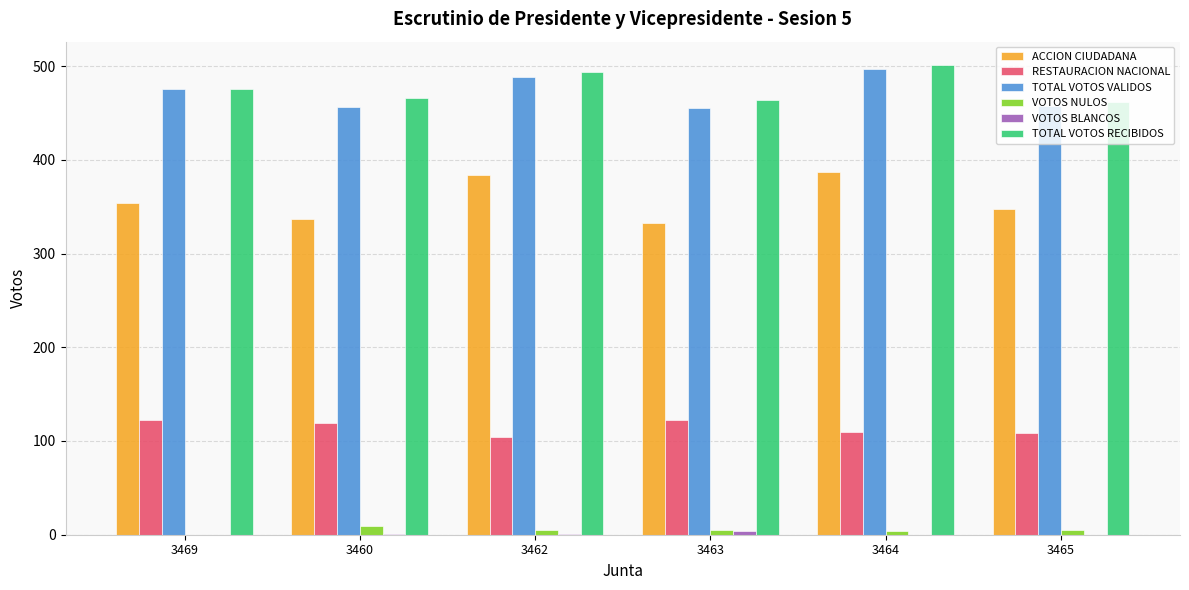

True or false: RESTAURACION NACIONAL has a value of 122 at 3463.

True